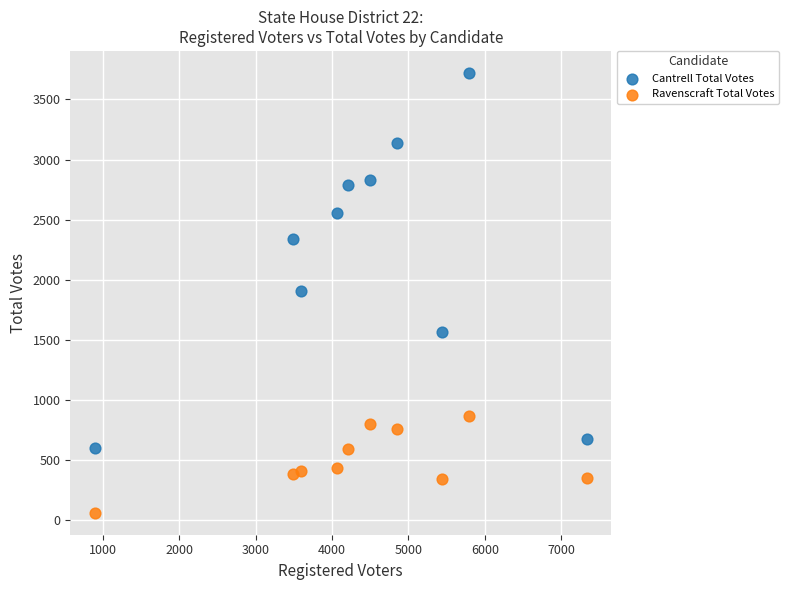

Which series reaches the minimum Y coordinate?

Ravenscraft Total Votes